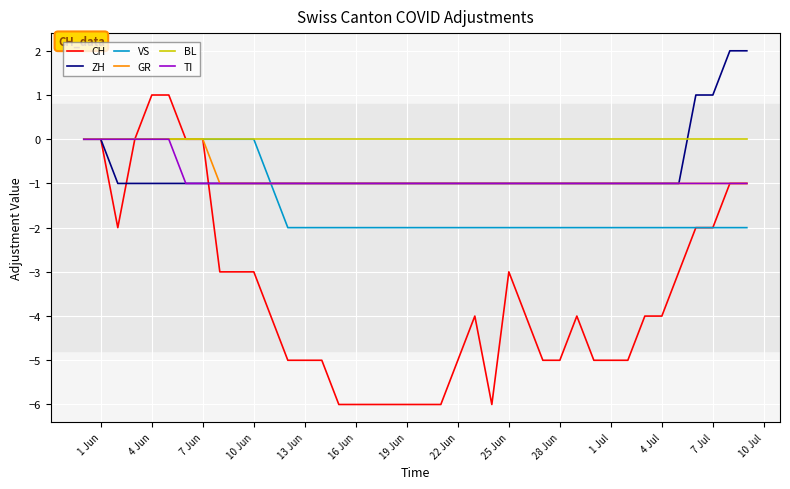

Which series has the widest spread of values?

CH